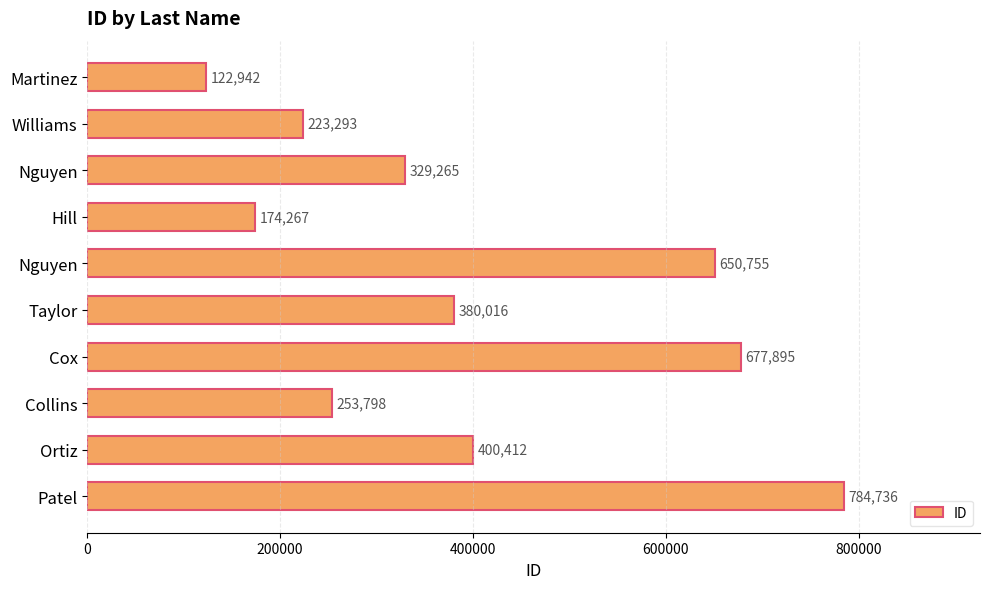

How many bars are there in total?

10